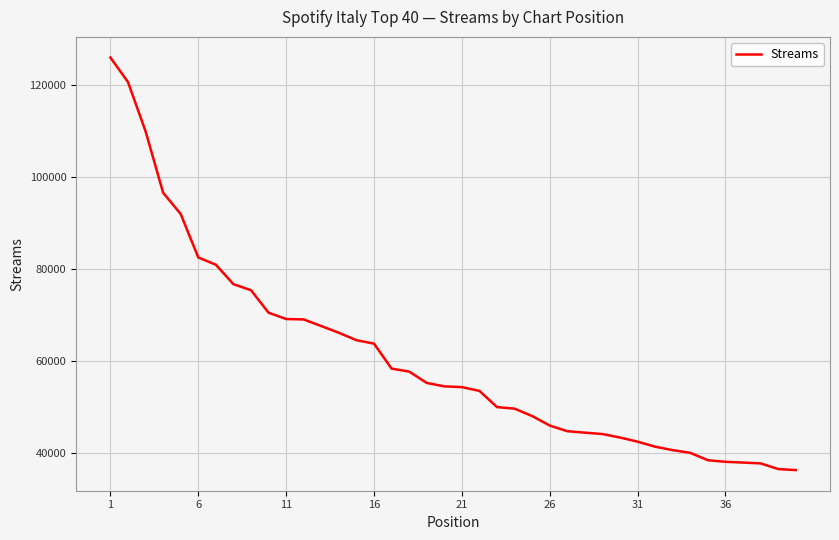

What is the minimum value shown in the chart?

36382